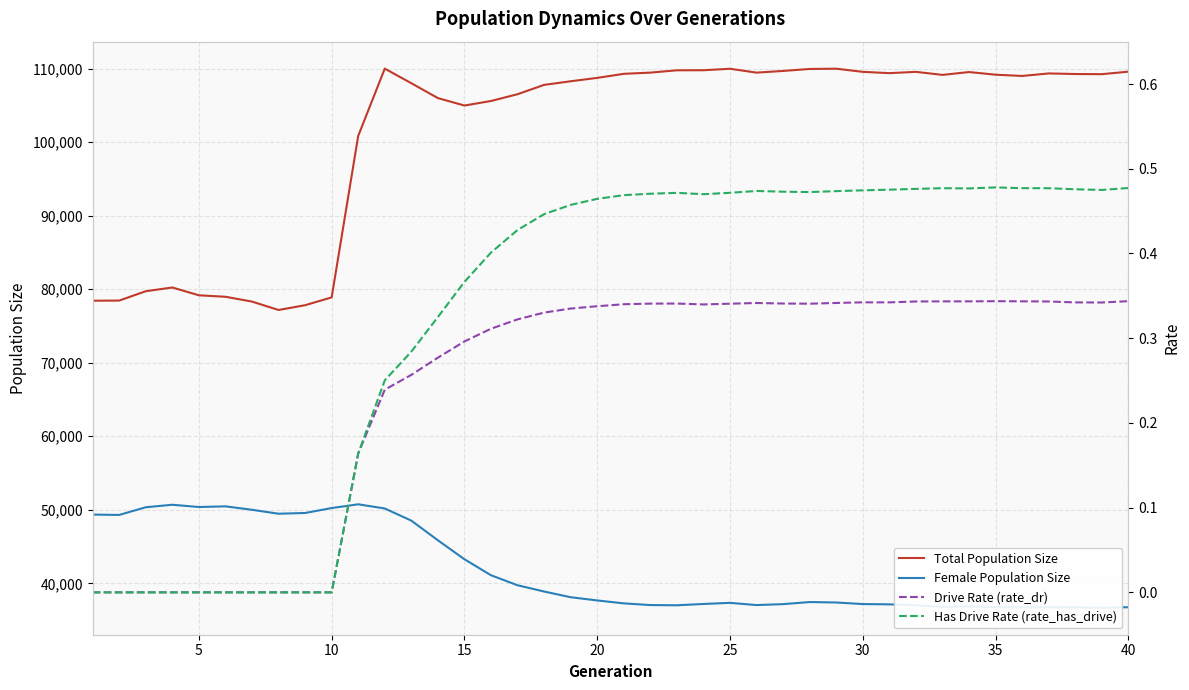

What is the maximum value for Total Population Size?

110003